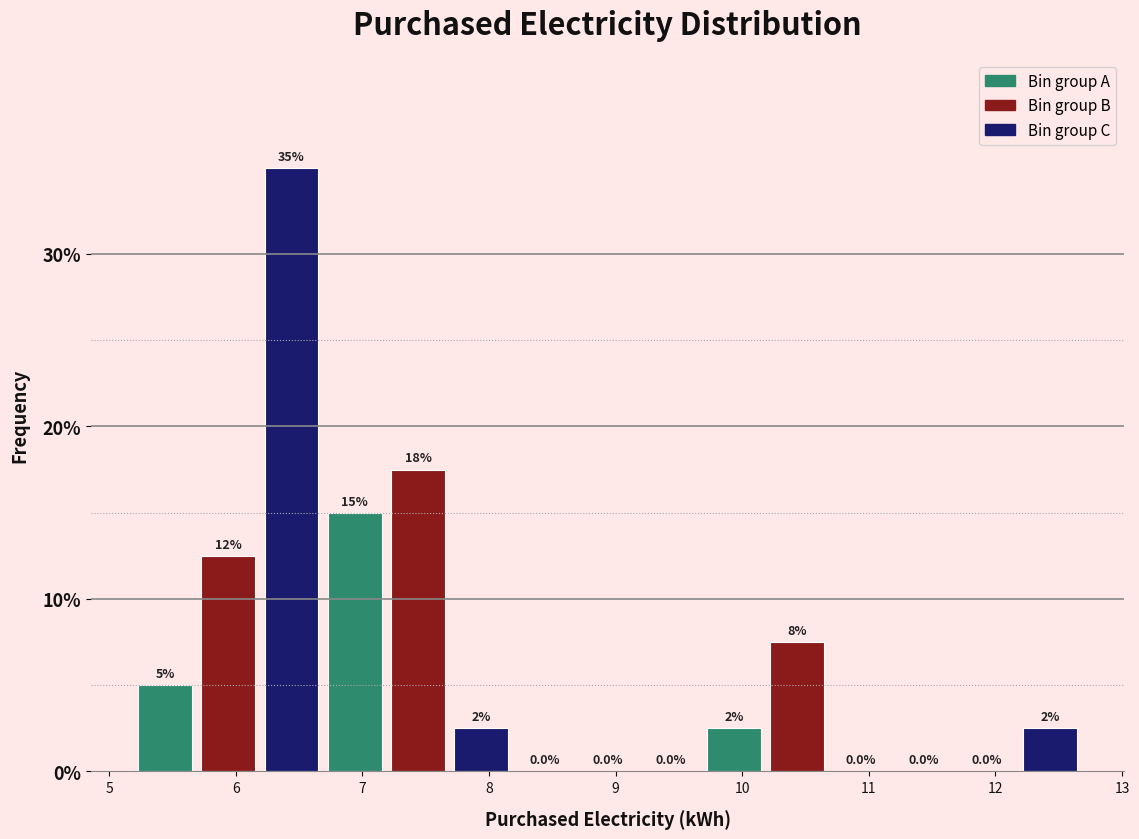

Over which range of the x-axis is the bar tallest?

6.2 to 6.7